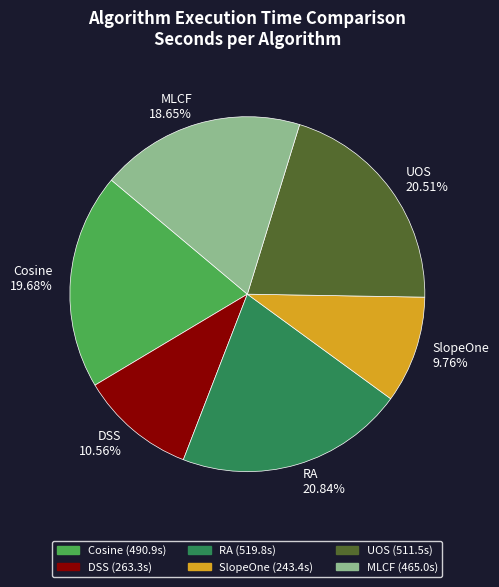

The DSS slice represents 2% of the pie. True or false?

False